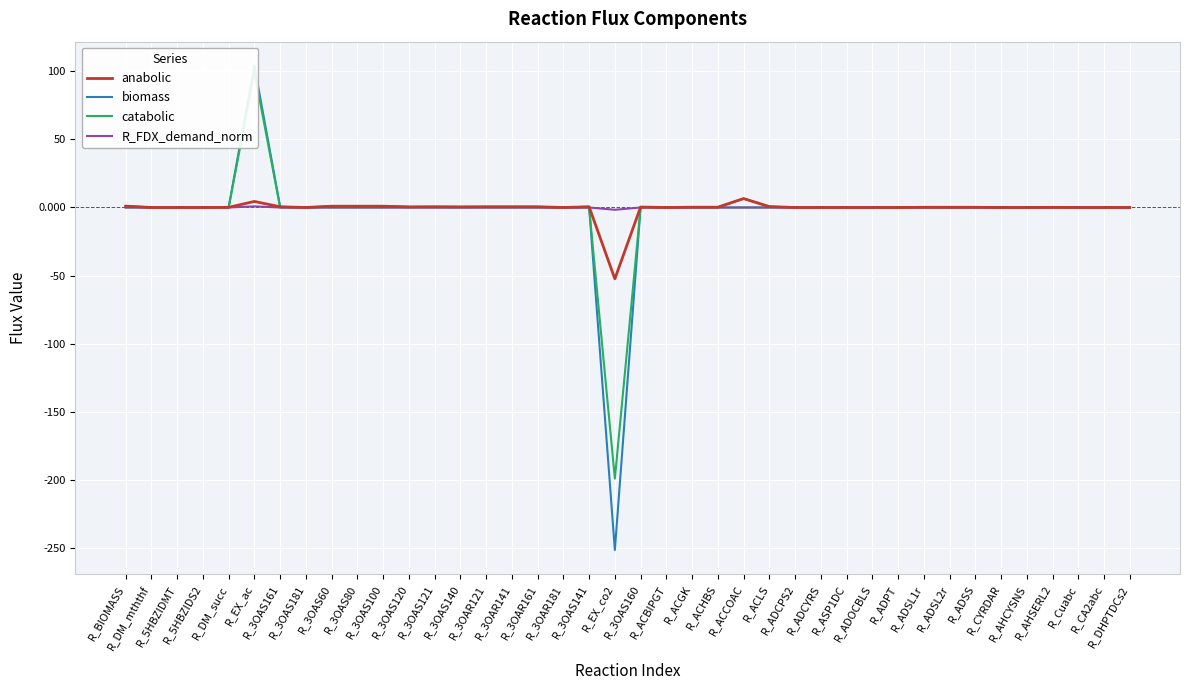

Reading left to right, list all the values displayed in this chart.

anabolic: R_BIOMASS=1.0	R_DM_mththf=0.0	R_5HBZIDMT=0.0	R_5HBZIDS2=0.0	R_DM_succ=0.1	R_EX_ac=4.4	R_3OAS161=0.5	R_3OAS181=0.0	R_3OAS60=0.9	R_3OAS80=0.9	R_3OAS100=0.9	R_3OAS120=0.4	R_3OAS121=0.5	R_3OAS140=0.4	R_3OAR121=0.5	R_3OAR141=0.5	R_3OAR161=0.5	R_3OAR181=0.0	R_3OAS141=0.5	R_EX_co2=-52.4	R_3OAS160=0.3	R_ACBIPGT=0.0	R_ACGK=0.2	R_ACHBS=0.2	R_ACCOAC=6.5	R_ACLS=0.7	R_ADCPS2=0.0	R_ADCYRS=0.0	R_ASP1DC=0.0	R_ADOCBLS=0.0	R_ADPT=0.0	R_ADSL1r=0.2	R_ADSL2r=0.2	R_ADSS=0.2	R_CYRDAR=0.0	R_AHCYSNS=0.0	R_AHSERL2=0.1	R_Cuabc=0.0	R_CA2abc=0.0	R_DHPTDCs2=0.0
biomass: R_BIOMASS=1.0	R_DM_mththf=0.0	R_5HBZIDMT=0.0	R_5HBZIDS2=0.0	R_DM_succ=0.1	R_EX_ac=104.0	R_3OAS161=0.5	R_3OAS181=0.0	R_3OAS60=0.9	R_3OAS80=0.9	R_3OAS100=0.9	R_3OAS120=0.4	R_3OAS121=0.5	R_3OAS140=0.4	R_3OAR121=0.5	R_3OAR141=0.5	R_3OAR161=0.5	R_3OAR181=0.0	R_3OAS141=0.5	R_EX_co2=-251.5	R_3OAS160=0.3	R_ACBIPGT=0.0	R_ACGK=0.2	R_ACHBS=0.2	R_ACCOAC=6.5	R_ACLS=0.7	R_ADCPS2=0.0	R_ADCYRS=0.0	R_ASP1DC=0.0	R_ADOCBLS=0.0	R_ADPT=0.0	R_ADSL1r=0.2	R_ADSL2r=0.2	R_ADSS=0.2	R_CYRDAR=0.0	R_AHCYSNS=0.0	R_AHSERL2=0.1	R_Cuabc=0.0	R_CA2abc=0.0	R_DHPTDCs2=0.0
catabolic: R_BIOMASS=0.0	R_DM_mththf=0.0	R_5HBZIDMT=0.0	R_5HBZIDS2=0.0	R_DM_succ=0.0	R_EX_ac=99.5	R_3OAS161=0.0	R_3OAS181=0.0	R_3OAS60=0.0	R_3OAS80=0.0	R_3OAS100=0.0	R_3OAS120=0.0	R_3OAS121=0.0	R_3OAS140=0.0	R_3OAR121=0.0	R_3OAR141=0.0	R_3OAR161=0.0	R_3OAR181=0.0	R_3OAS141=0.0	R_EX_co2=-199.1	R_3OAS160=0.0	R_ACBIPGT=0.0	R_ACGK=0.0	R_ACHBS=0.0	R_ACCOAC=0.0	R_ACLS=0.0	R_ADCPS2=0.0	R_ADCYRS=0.0	R_ASP1DC=0.0	R_ADOCBLS=0.0	R_ADPT=0.0	R_ADSL1r=0.0	R_ADSL2r=0.0	R_ADSS=0.0	R_CYRDAR=0.0	R_AHCYSNS=0.0	R_AHSERL2=0.0	R_Cuabc=0.0	R_CA2abc=0.0	R_DHPTDCs2=0.0
R_FDX_demand_norm: R_BIOMASS=0.0	R_DM_mththf=0.0	R_5HBZIDMT=0.0	R_5HBZIDS2=0.0	R_DM_succ=0.0	R_EX_ac=0.8	R_3OAS161=0.0	R_3OAS181=0.0	R_3OAS60=0.0	R_3OAS80=0.0	R_3OAS100=0.0	R_3OAS120=0.0	R_3OAS121=0.0	R_3OAS140=0.0	R_3OAR121=0.0	R_3OAR141=0.0	R_3OAR161=0.0	R_3OAR181=0.0	R_3OAS141=0.0	R_EX_co2=-1.7	R_3OAS160=0.0	R_ACBIPGT=0.0	R_ACGK=0.0	R_ACHBS=0.0	R_ACCOAC=0.0	R_ACLS=0.0	R_ADCPS2=0.0	R_ADCYRS=0.0	R_ASP1DC=0.0	R_ADOCBLS=0.0	R_ADPT=0.0	R_ADSL1r=0.0	R_ADSL2r=0.0	R_ADSS=0.0	R_CYRDAR=0.0	R_AHCYSNS=0.0	R_AHSERL2=0.0	R_Cuabc=0.0	R_CA2abc=0.0	R_DHPTDCs2=0.0